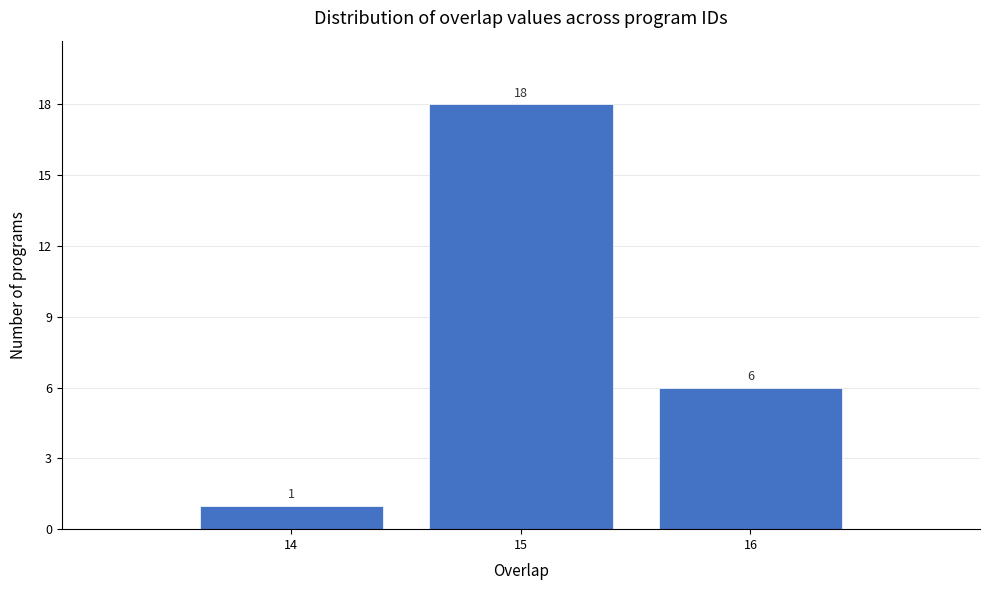

Reading left to right, list every bar in this chart as the range it spans on the x-axis followed by its height.

13.5 to 14.5: 1
14.5 to 15.5: 18
15.5 to 16.5: 6